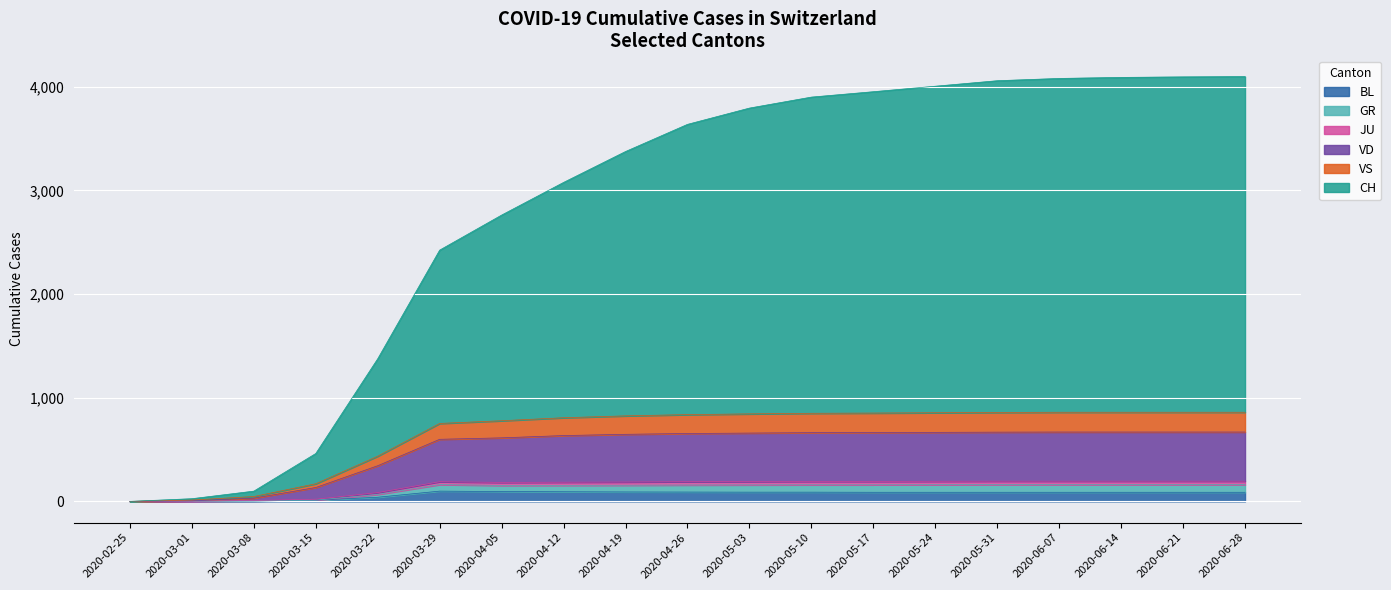

What are all the series names shown in the legend?

CH, GR, JU, VD, VS, BL